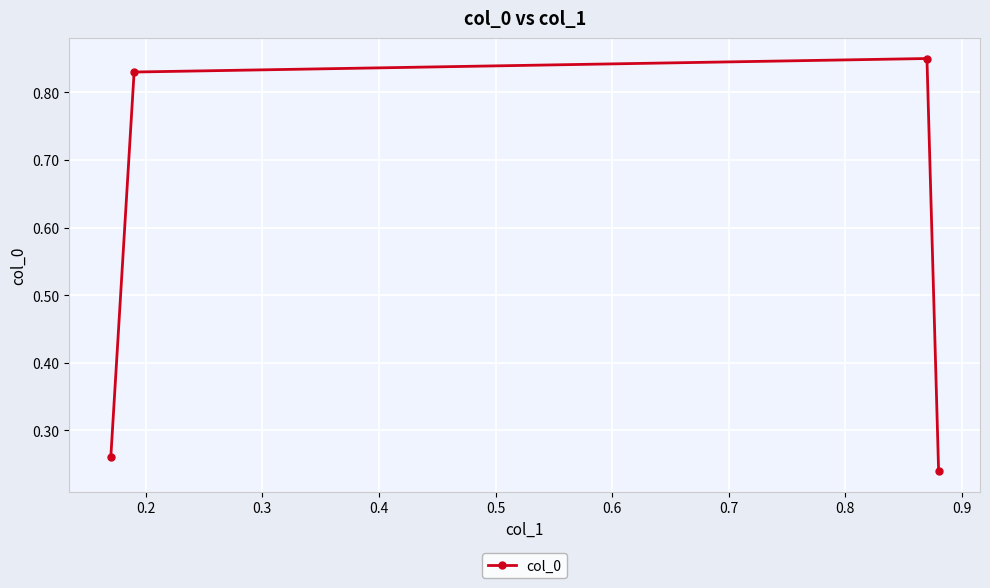

How many distinct data groups are displayed?

1